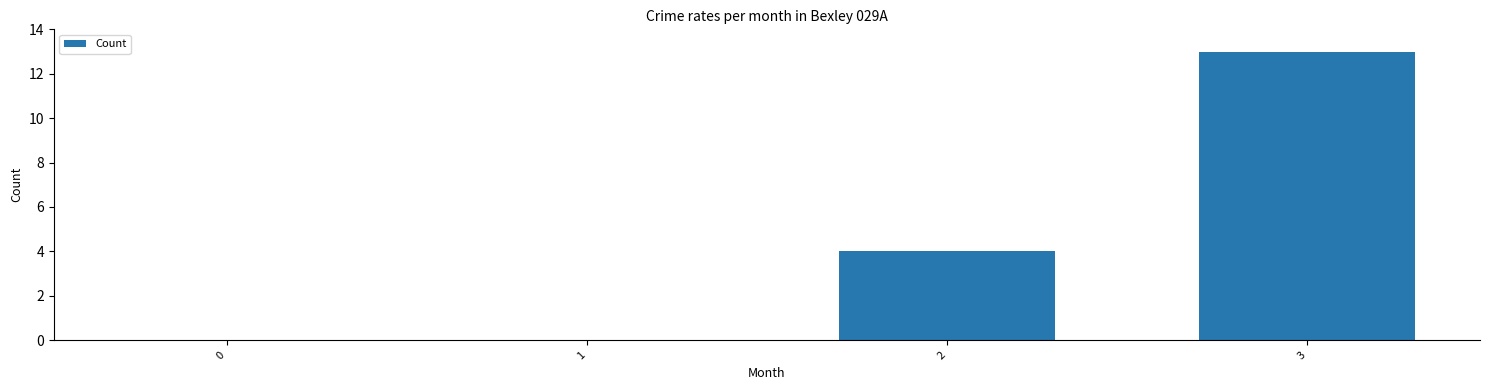

Where is the data nearest to the value 6?

2